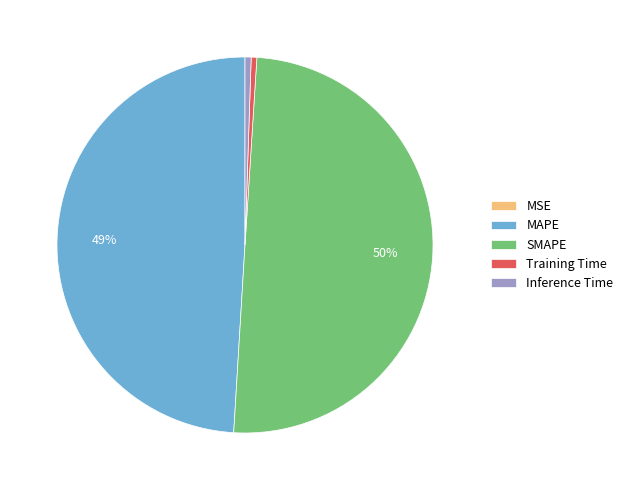

Is it true that Inference Time is 1% of the pie?

True